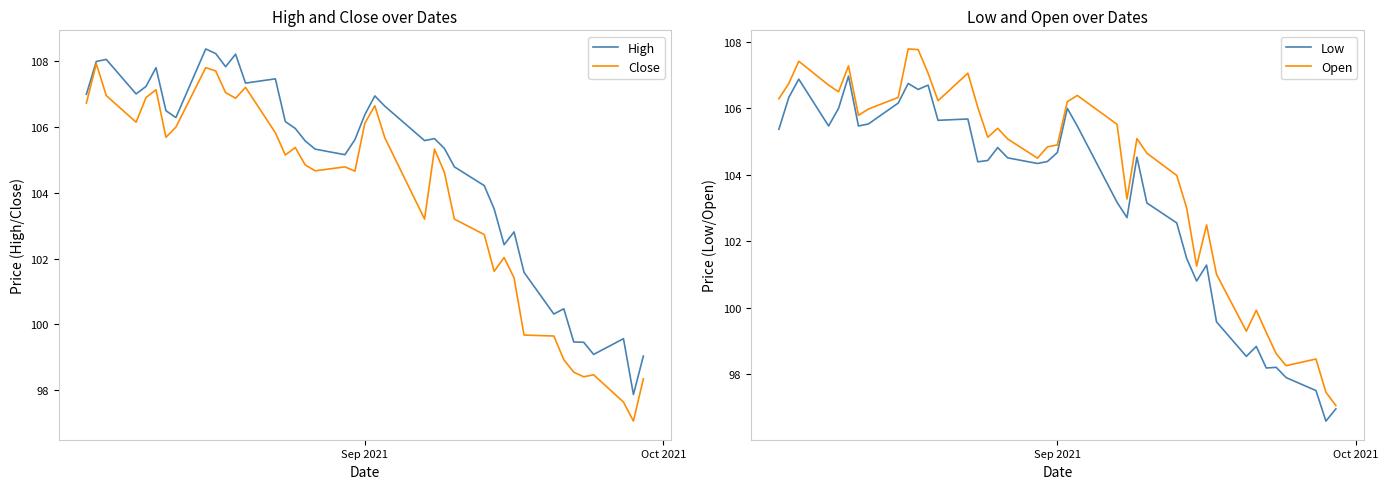

What is the maximum value for High?

108.4